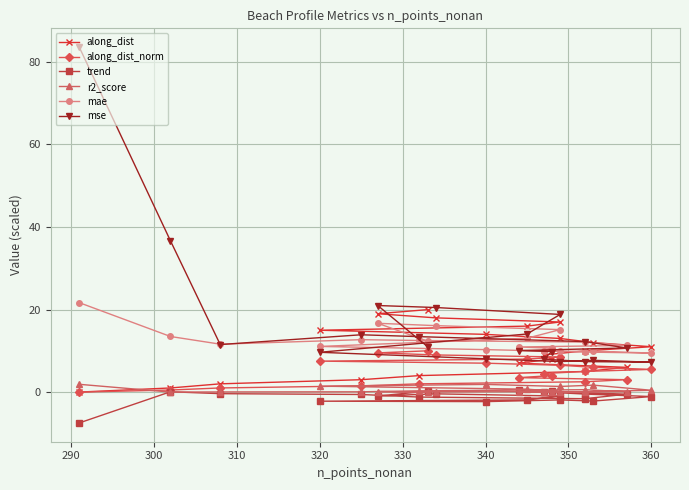

What is the difference between the second highest and minimum values in the mae series?

7.2